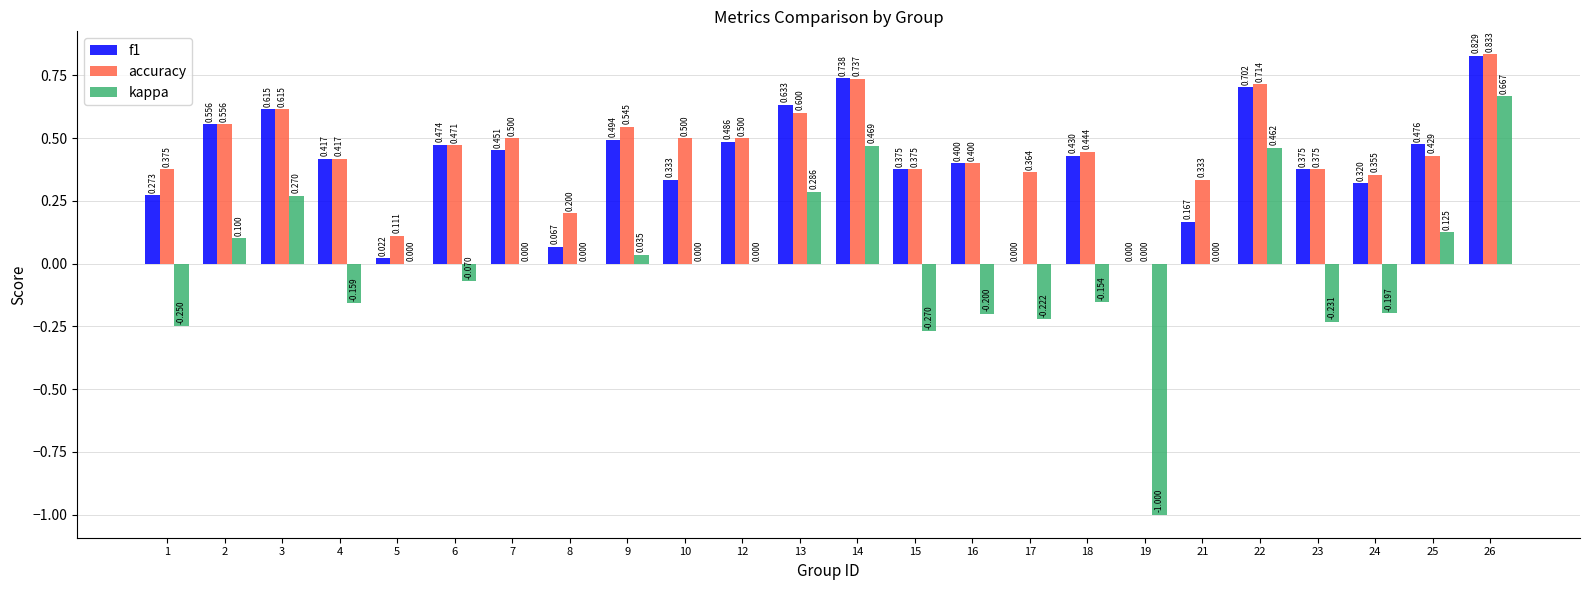

What are all the series names shown in the legend?

f1, accuracy, kappa